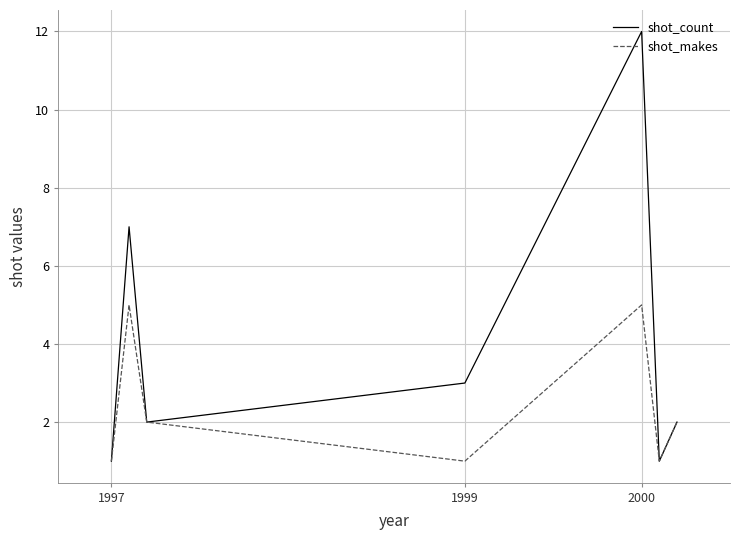

What is the difference between the maximum and second lowest values in the shot_count series?

11